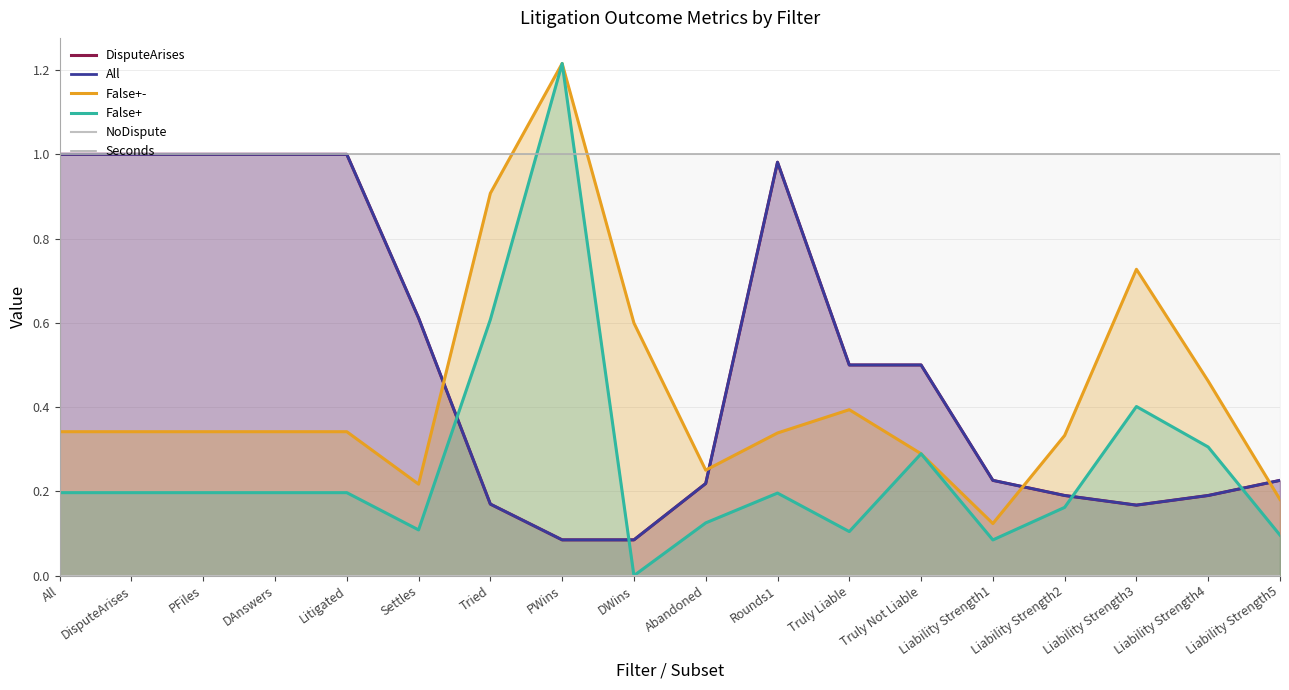

Reading left to right, transcribe all the data shown in this chart.

DisputeArises: All=1.0	DisputeArises=1.0	PFiles=1.0	DAnswers=1.0	Litigated=1.0	Settles=0.6	Tried=0.2	PWins=0.1	DWins=0.1	Abandoned=0.2	Rounds1=1.0	Truly Liable=0.5	Truly Not Liable=0.5	Liability Strength1=0.2	Liability Strength2=0.2	Liability Strength3=0.2	Liability Strength4=0.2	Liability Strength5=0.2
All: All=1.0	DisputeArises=1.0	PFiles=1.0	DAnswers=1.0	Litigated=1.0	Settles=0.6	Tried=0.2	PWins=0.1	DWins=0.1	Abandoned=0.2	Rounds1=1.0	Truly Liable=0.5	Truly Not Liable=0.5	Liability Strength1=0.2	Liability Strength2=0.2	Liability Strength3=0.2	Liability Strength4=0.2	Liability Strength5=0.2
False+-: All=0.3	DisputeArises=0.3	PFiles=0.3	DAnswers=0.3	Litigated=0.3	Settles=0.2	Tried=0.9	PWins=1.2	DWins=0.6	Abandoned=0.3	Rounds1=0.3	Truly Liable=0.4	Truly Not Liable=0.3	Liability Strength1=0.1	Liability Strength2=0.3	Liability Strength3=0.7	Liability Strength4=0.5	Liability Strength5=0.2
False+: All=0.2	DisputeArises=0.2	PFiles=0.2	DAnswers=0.2	Litigated=0.2	Settles=0.1	Tried=0.6	PWins=1.2	DWins=0.0	Abandoned=0.1	Rounds1=0.2	Truly Liable=0.1	Truly Not Liable=0.3	Liability Strength1=0.1	Liability Strength2=0.2	Liability Strength3=0.4	Liability Strength4=0.3	Liability Strength5=0.1
NoDispute: All=0.0	DisputeArises=0.0	PFiles=0.0	DAnswers=0.0	Litigated=0.0	Settles=0.0	Tried=0.0	PWins=0.0	DWins=0.0	Abandoned=0.0	Rounds1=0.0	Truly Liable=0.0	Truly Not Liable=0.0	Liability Strength1=0.0	Liability Strength2=0.0	Liability Strength3=0.0	Liability Strength4=0.0	Liability Strength5=0.0
Seconds: All=1.0	DisputeArises=1.0	PFiles=1.0	DAnswers=1.0	Litigated=1.0	Settles=1.0	Tried=1.0	PWins=1.0	DWins=1.0	Abandoned=1.0	Rounds1=1.0	Truly Liable=1.0	Truly Not Liable=1.0	Liability Strength1=1.0	Liability Strength2=1.0	Liability Strength3=1.0	Liability Strength4=1.0	Liability Strength5=1.0